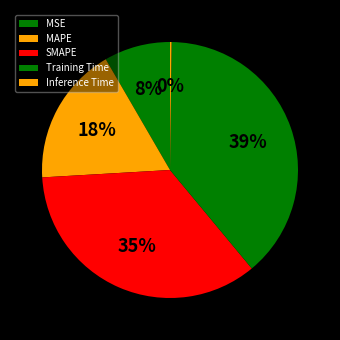

Rank the categories by value from highest to lowest.

Training Time, SMAPE, MAPE, MSE, Inference Time